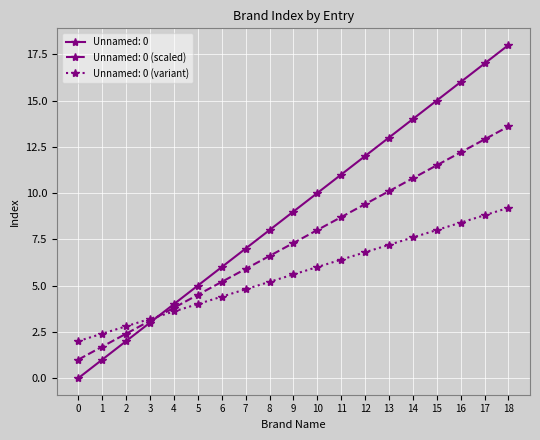

Is the value of Unnamed: 0 at 11 greater than the value of Unnamed: 0 (scaled) at 6?

Yes